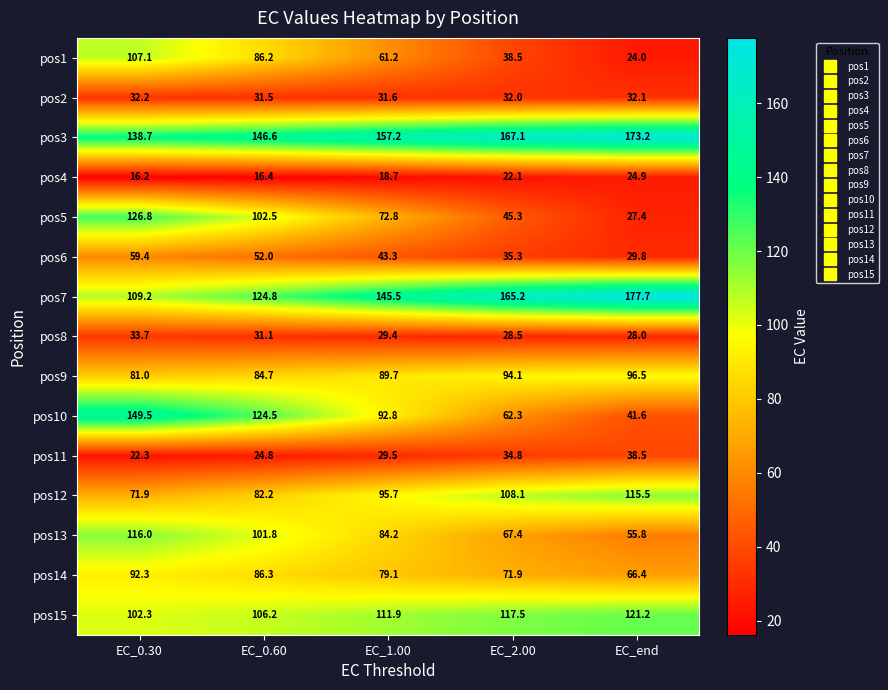

What is the sum of all pos2 values?

159.4